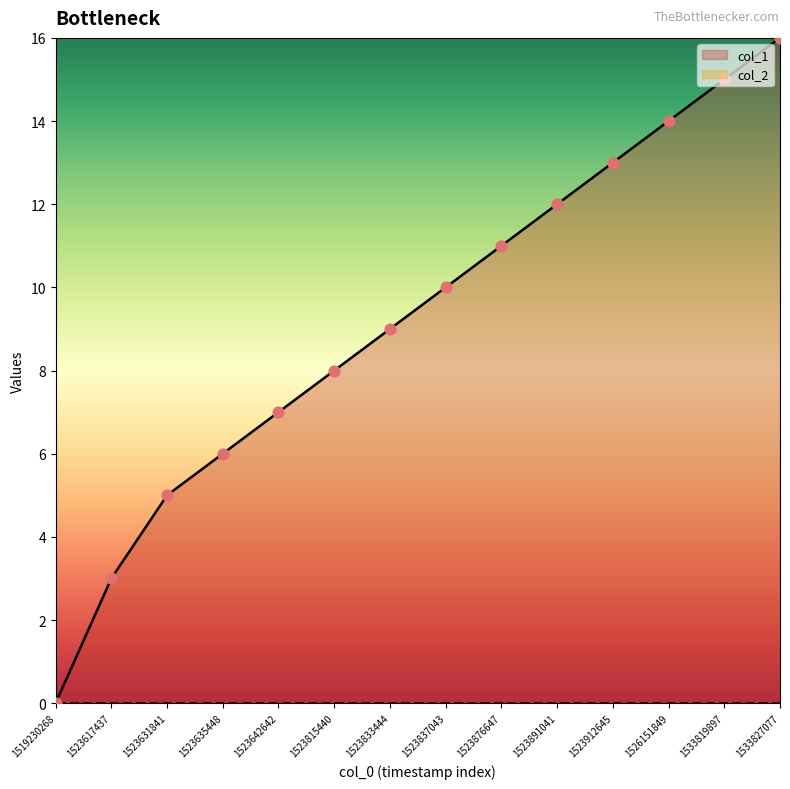

What is the ratio of the value at 1523876647 to the value at 1523833444?

1.2